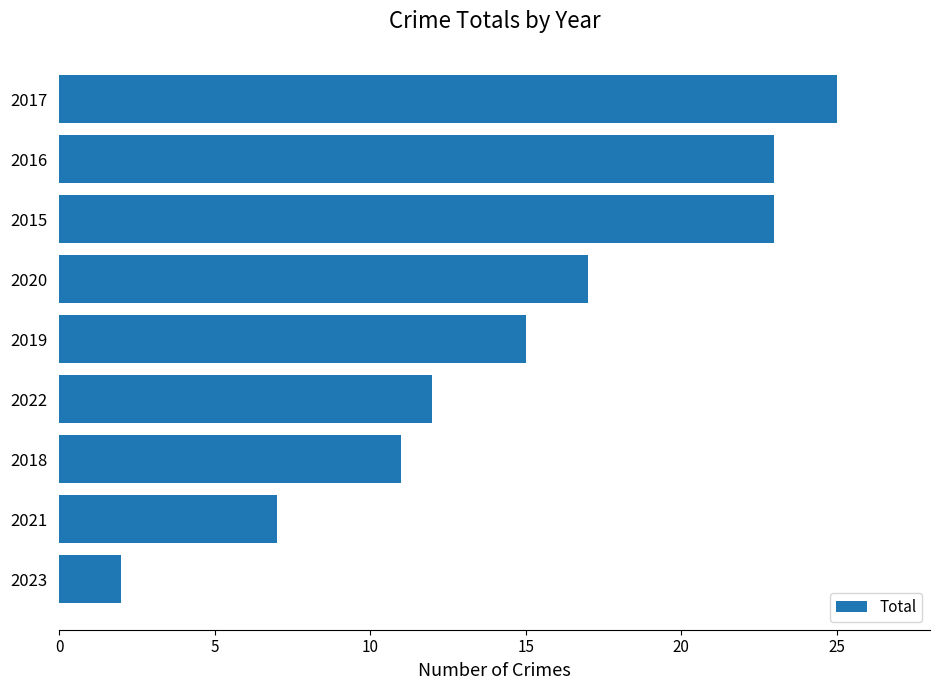

Where is the data nearest to the value 13?

2022